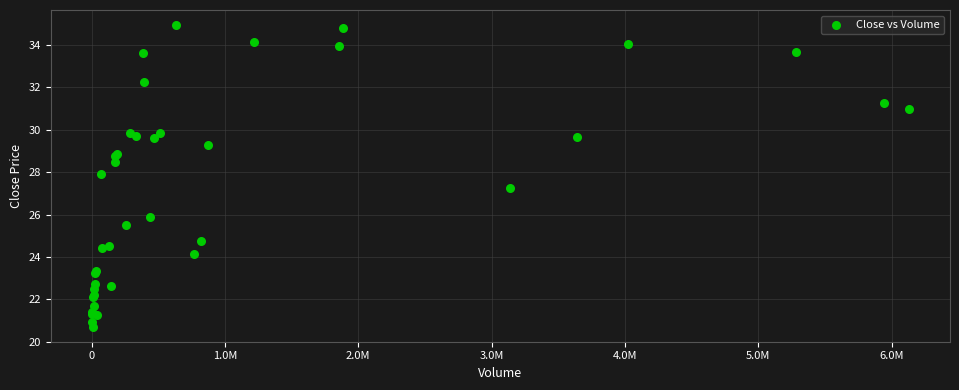

What Y value in the scatter plot is closest to 27?

27.2